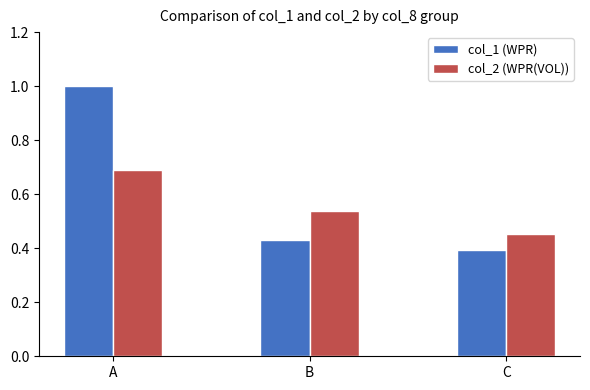

At which category does the chart reach its minimum across all series?

C